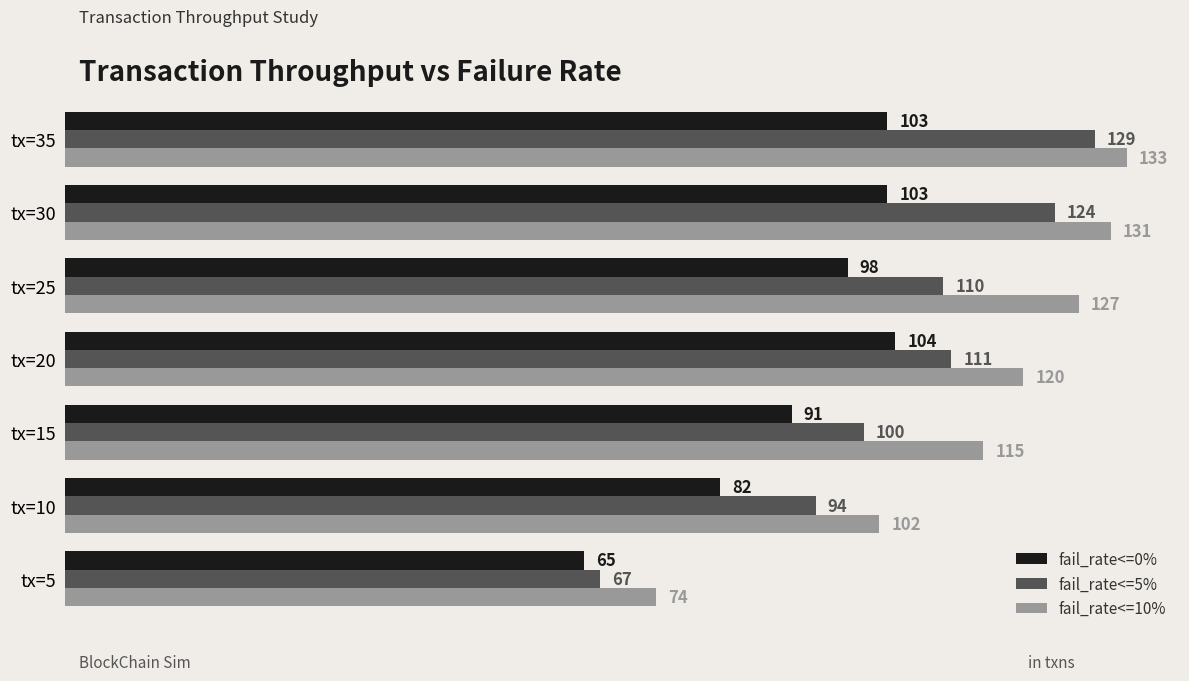

What is the difference between the maximum and minimum values in the fail_rate<=0% series?

39